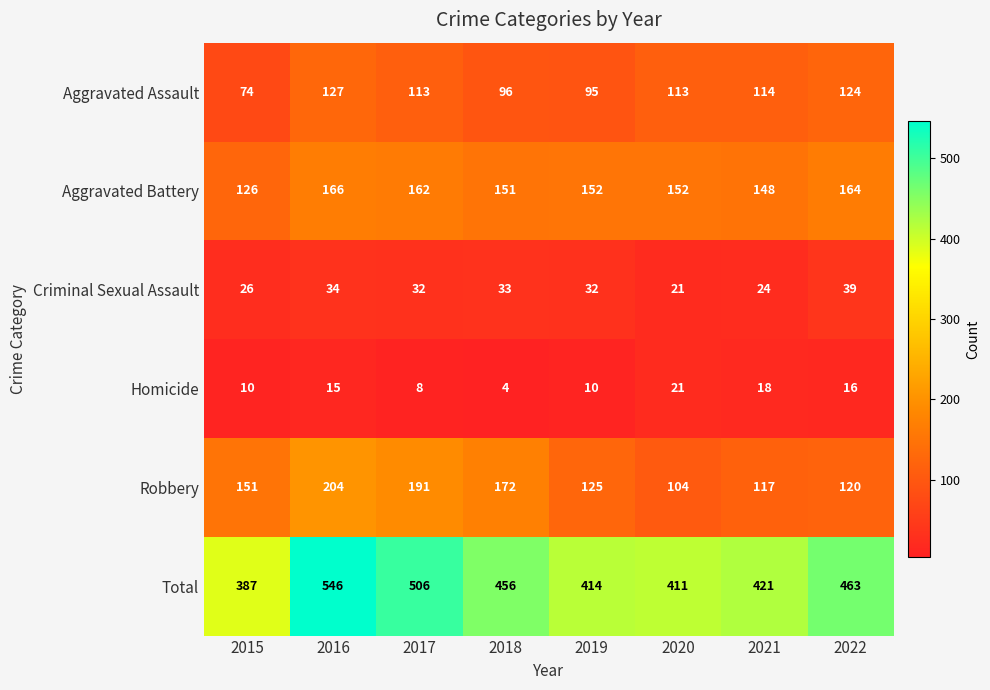

Is the value of Criminal Sexual Assault at 2022 greater than the value of Aggravated Battery at 2016?

No